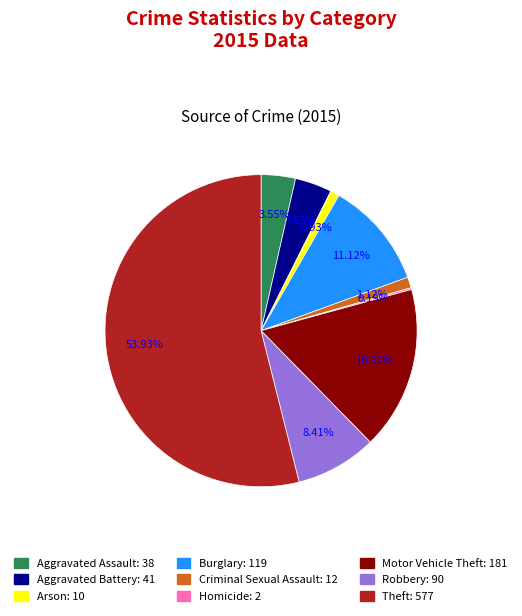

Do Motor Vehicle Theft and Theft together represent more than half of the pie?

Yes